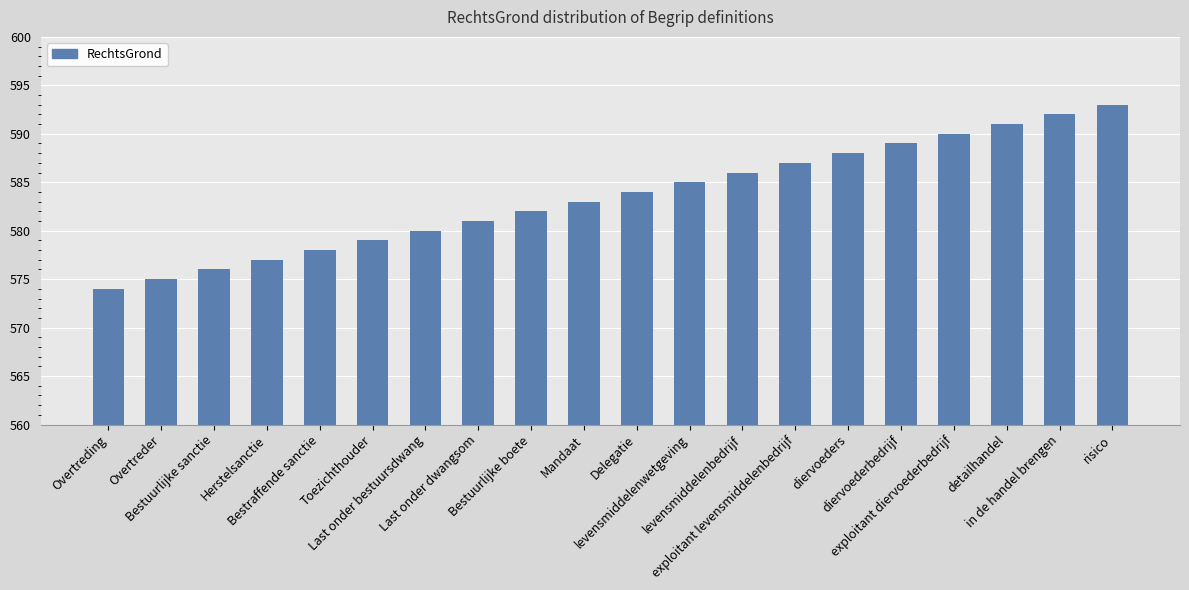

True or false: the data shows 591 at detailhandel.

True